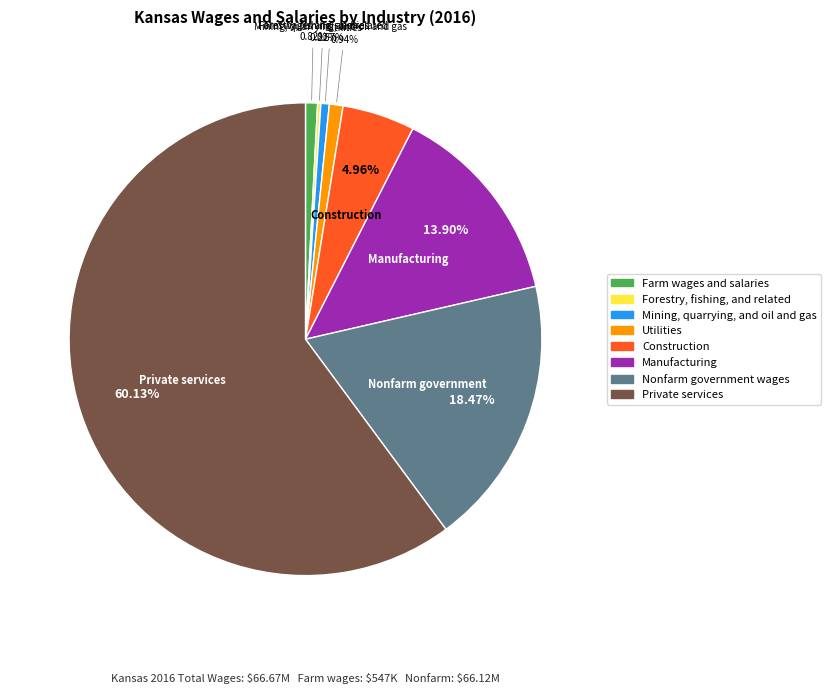

Between Utilities and Manufacturing, which is larger?

Manufacturing